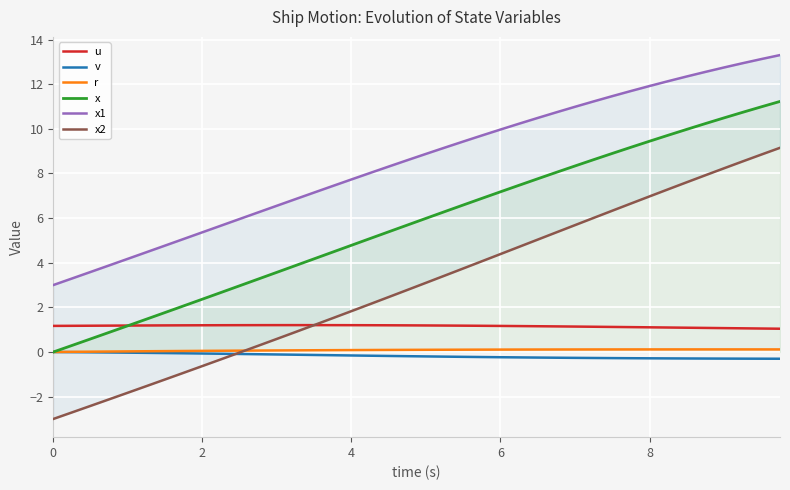

What are all the series names shown in the legend?

u, v, r, x, x1, x2